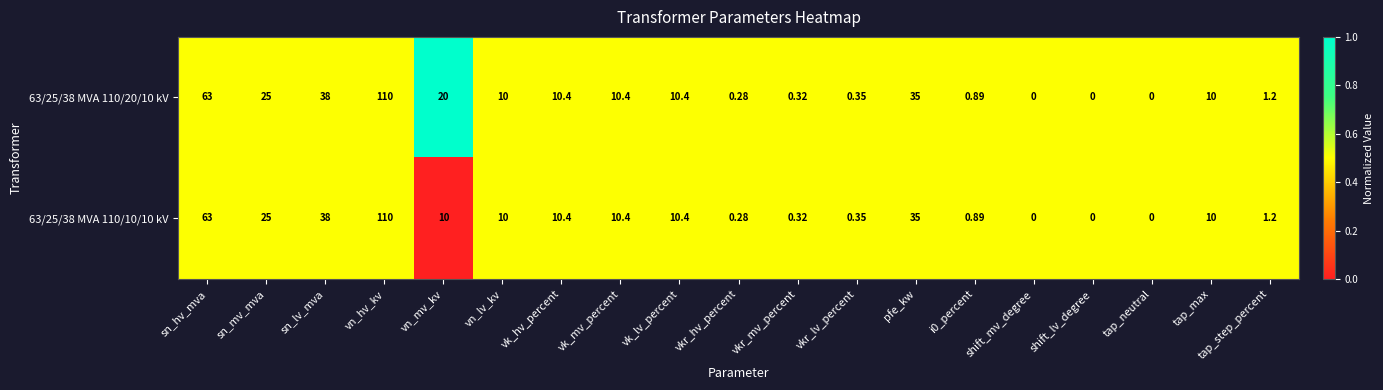

At which category is the sum across all series the highest?

vn_hv_kv